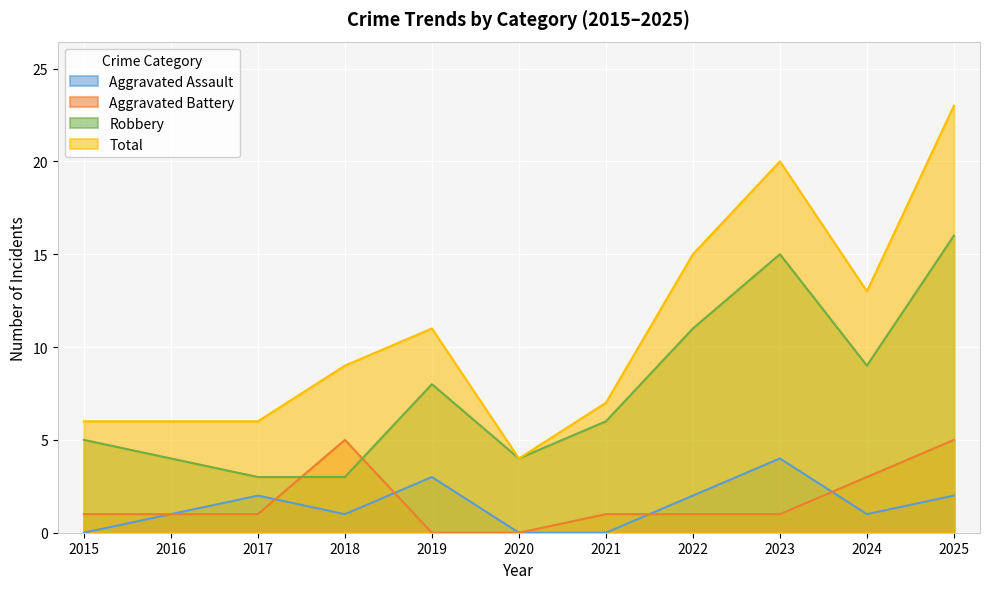

What is the sum of the Robbery values at 2025 and 2024?

25